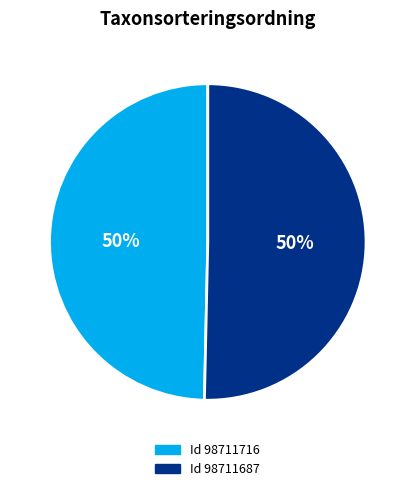

To the nearest percent, what is the average slice percentage?

50%